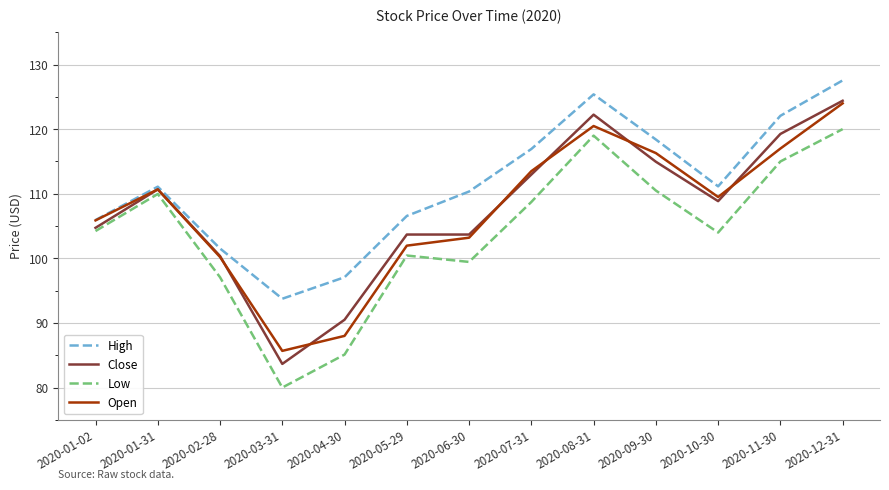

What value does the Open series have at 2020-10-30?

109.5